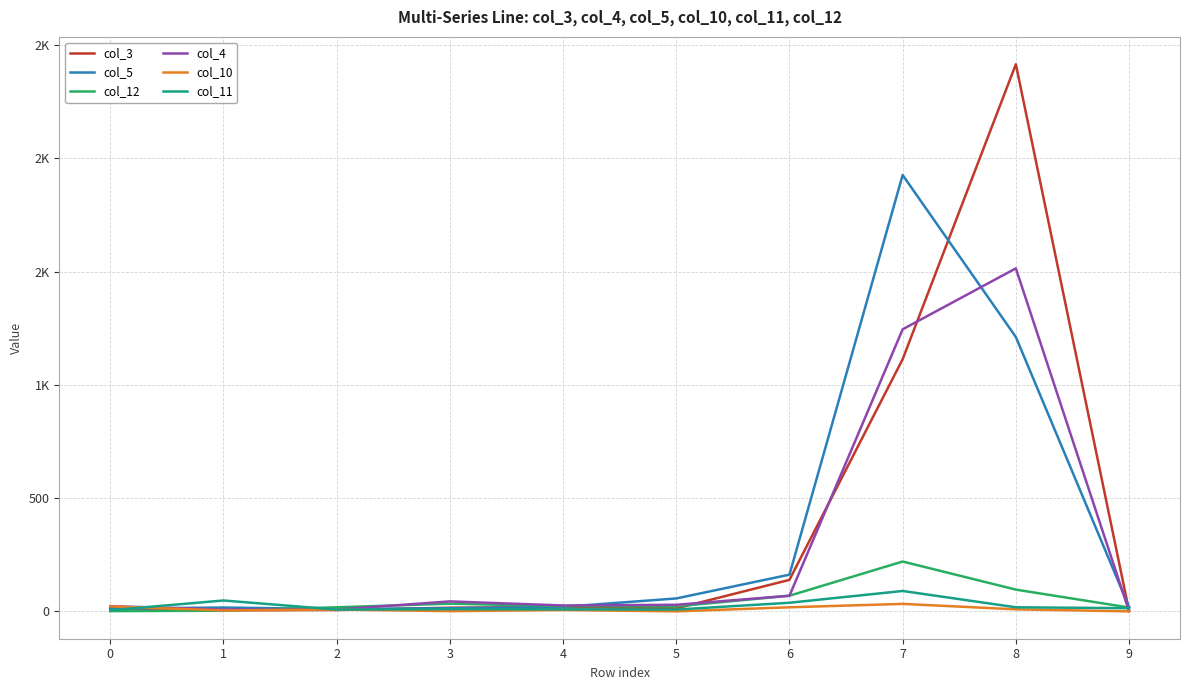

What are all the series names shown in the legend?

col_3, col_5, col_12, col_4, col_10, col_11